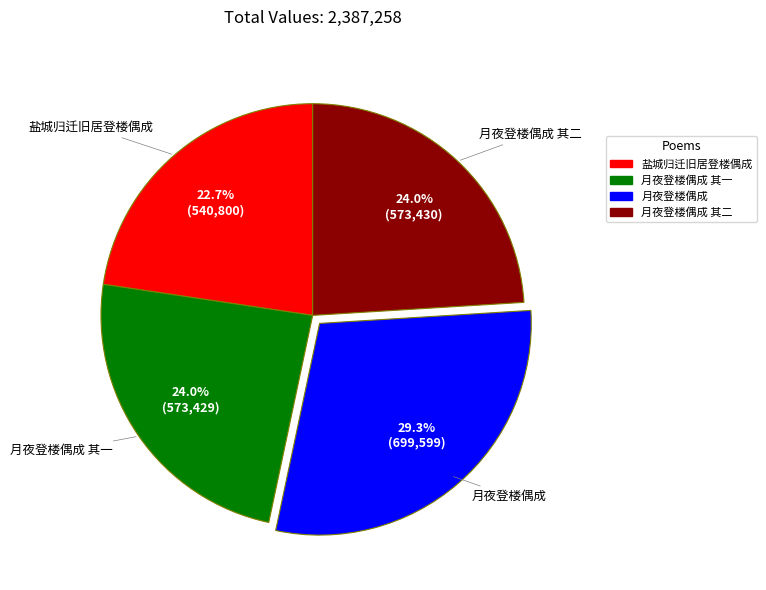

What is the ratio of the value at 月夜登楼偶成 其二 to the value at 月夜登楼偶成?

0.8